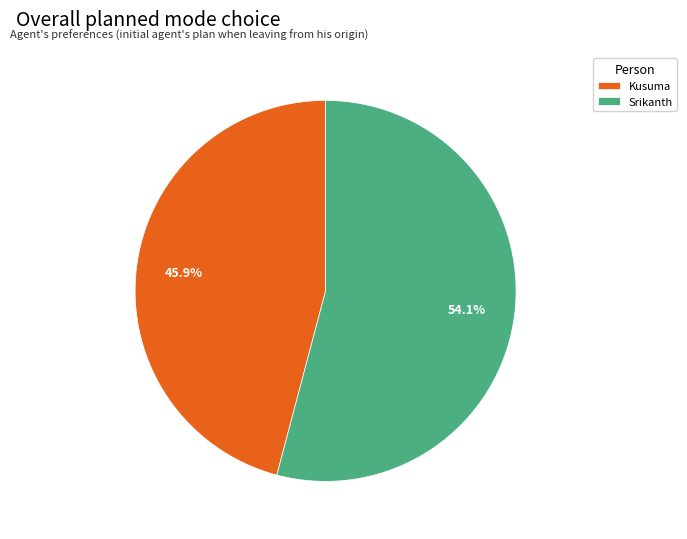

The Srikanth slice represents 54% of the pie. True or false?

True